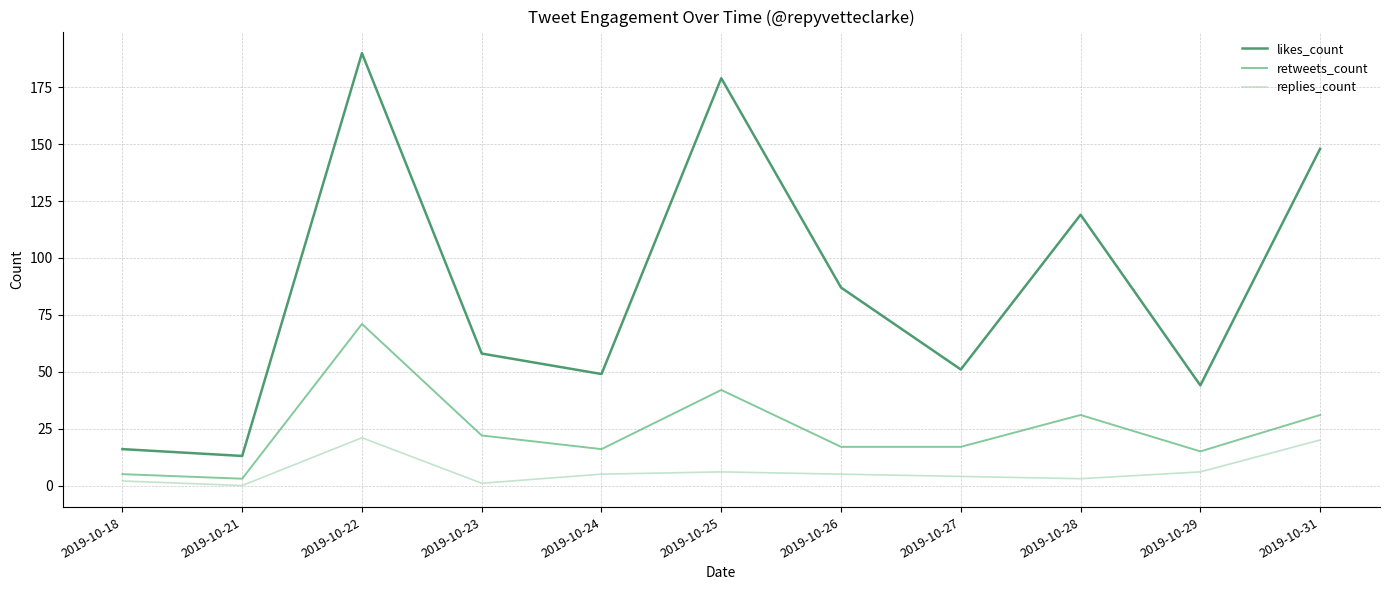

Is the value of retweets_count at 2019-10-25 greater than the value of likes_count at 2019-10-31?

No